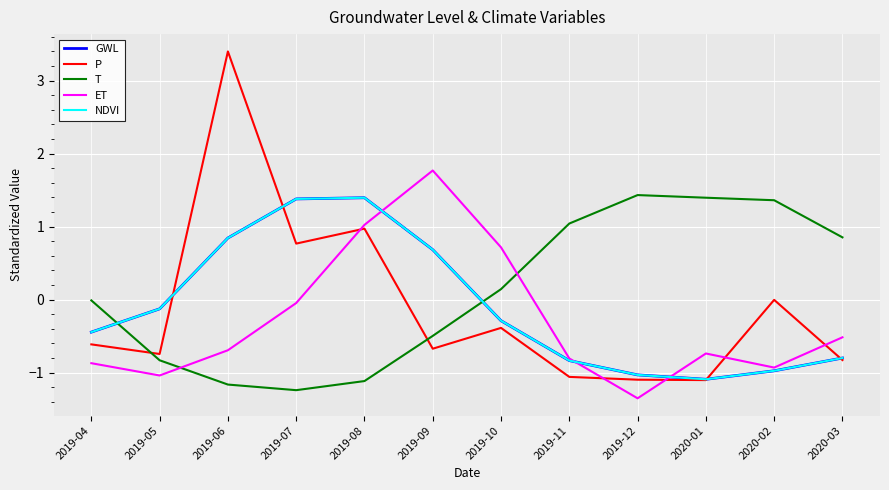

List the series in order of their peak value, highest first.

P, ET, T, NDVI, GWL